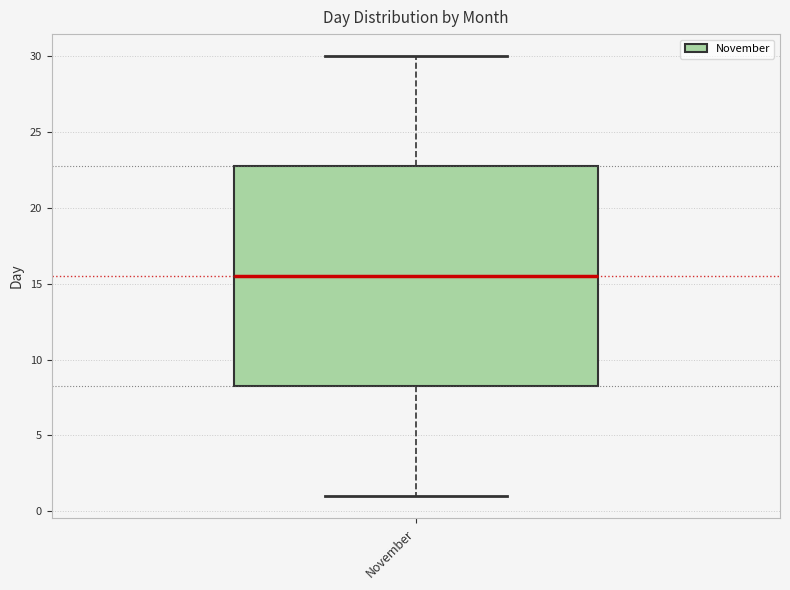

Read this box plot against the y-axis: the position of the median line, the range covered by the box, and the ends of both whiskers. The values are not printed on the chart, so give them approximately, as read against the axis.

median 15.5, box 8.5 to 23.0, whiskers 1.0 to 30.0